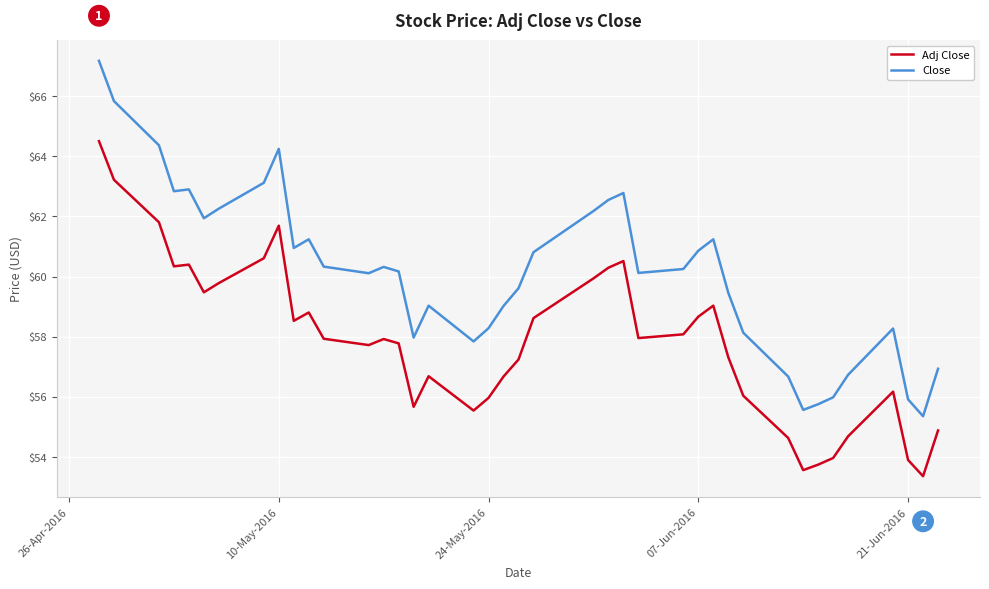

How many lines are shown in the chart?

2